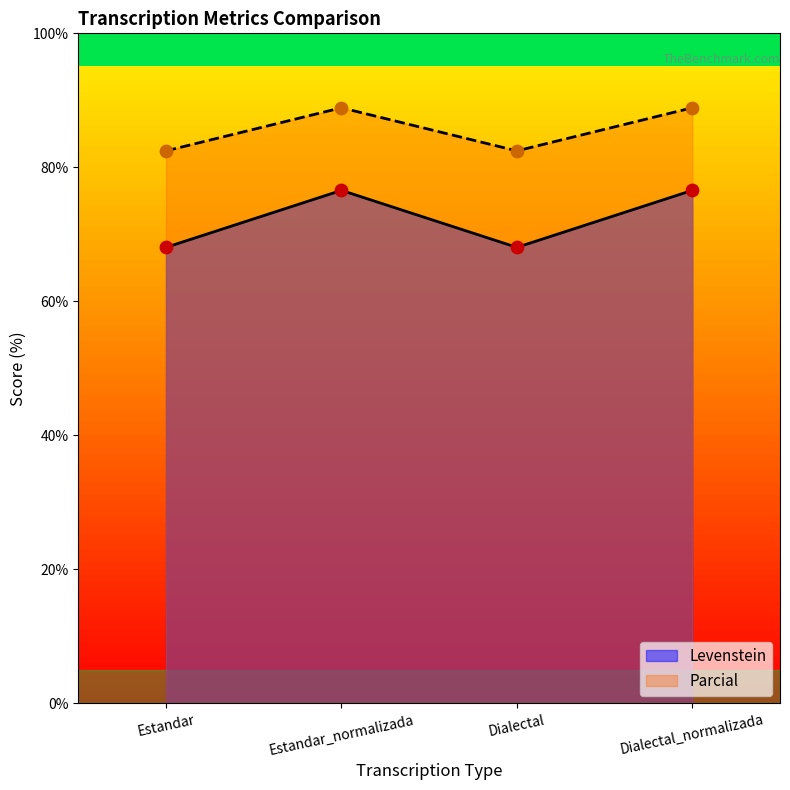

At which category is the sum across all series the highest?

Estandar_normalizada